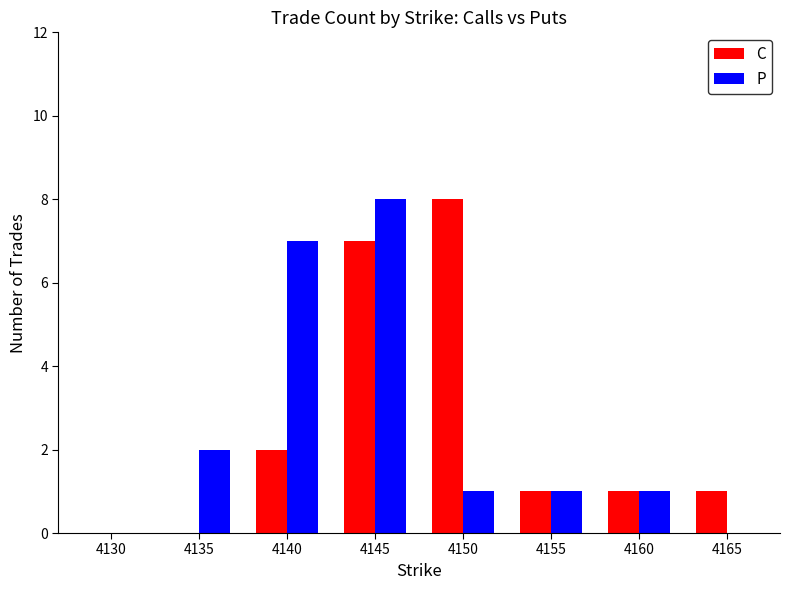

At which category is the sum across all series the highest?

4145